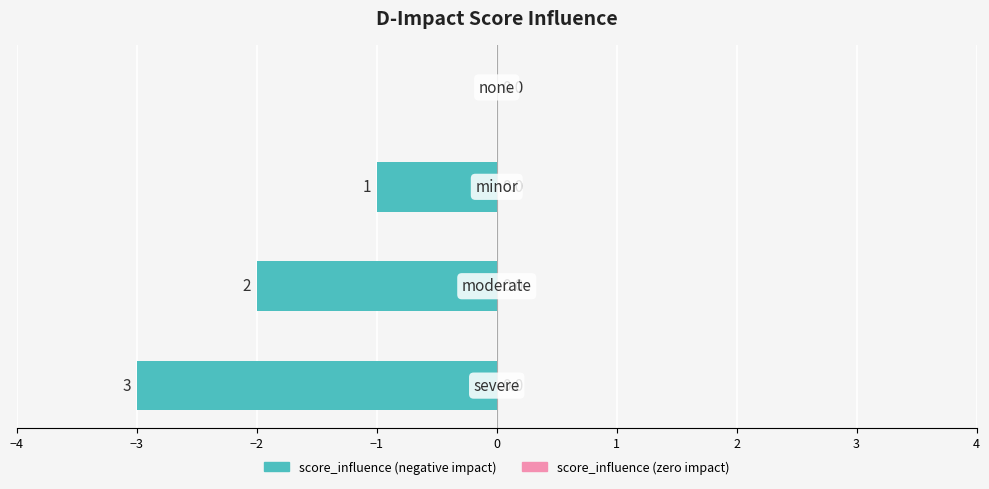

What is the sum of all values?

-6